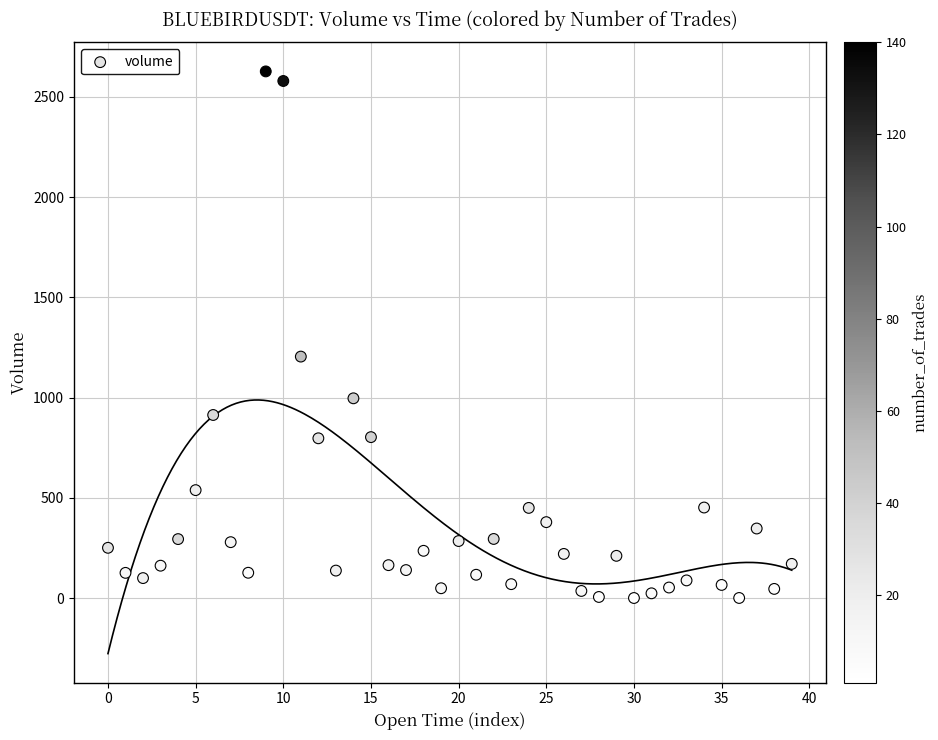

What Y value in the scatter plot is closest to 1313?

1204.7